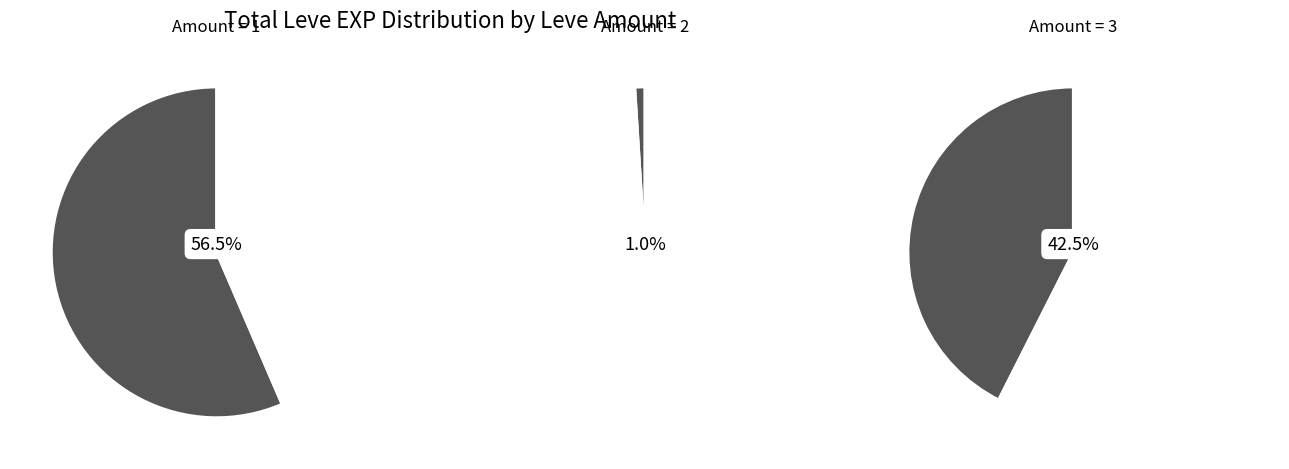

The 1 slice represents 1% of the pie. True or false?

False